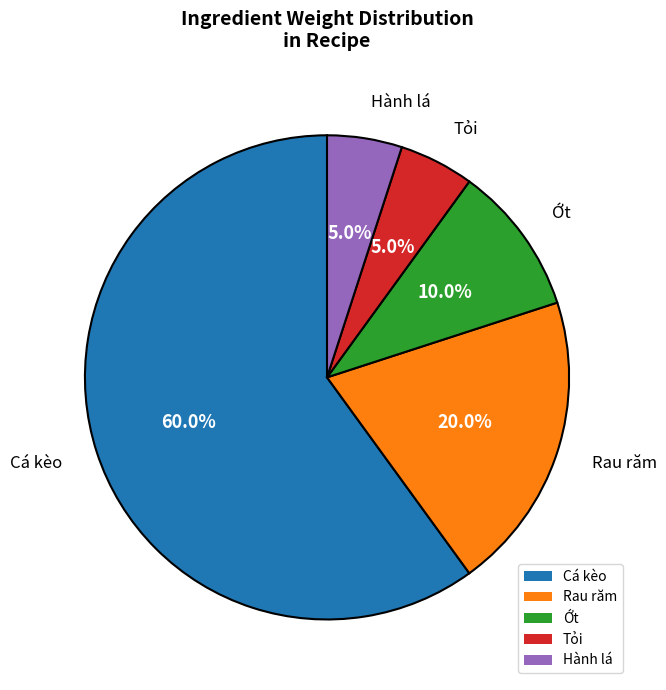

To the nearest percent, what is the difference between the largest and smallest slice percentages?

55%